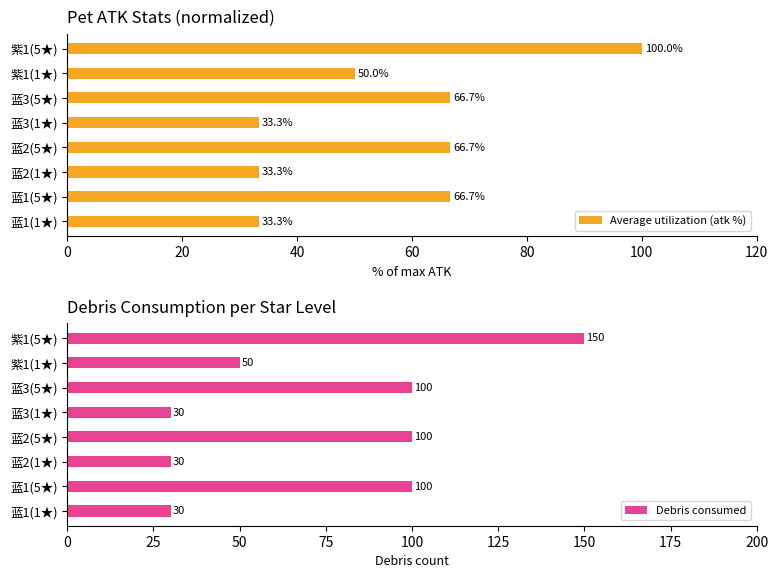

What value does the Average utilization (atk %) series have at 蓝2(5★)?

66.7